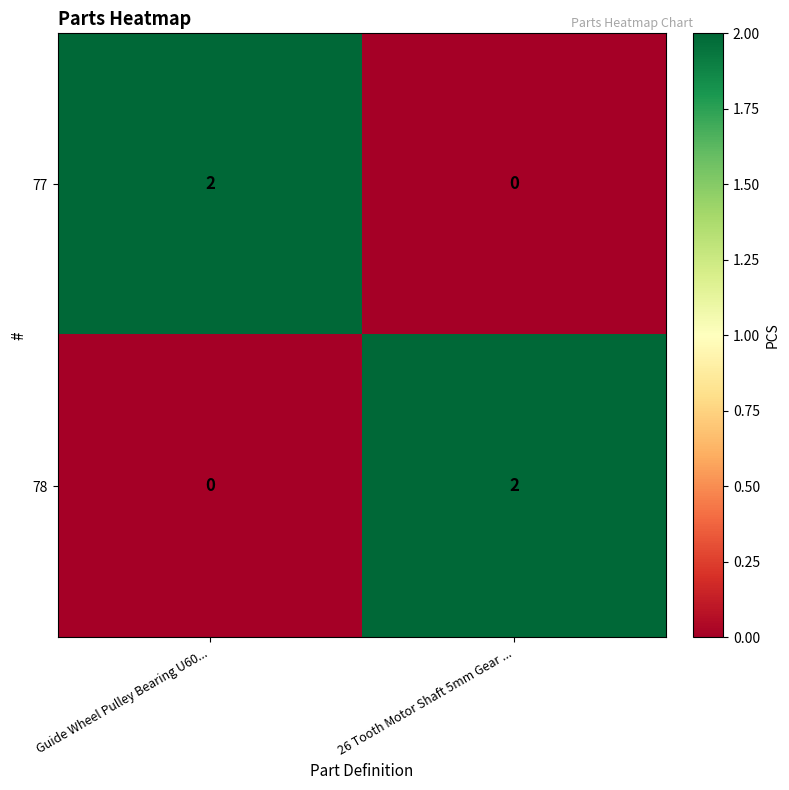

Reading right to left, extract all data points from this chart.

77: 26 Tooth Motor Shaft 5mm Gear ...=0	Guide Wheel Pulley Bearing U60...=2
78: 26 Tooth Motor Shaft 5mm Gear ...=2	Guide Wheel Pulley Bearing U60...=0